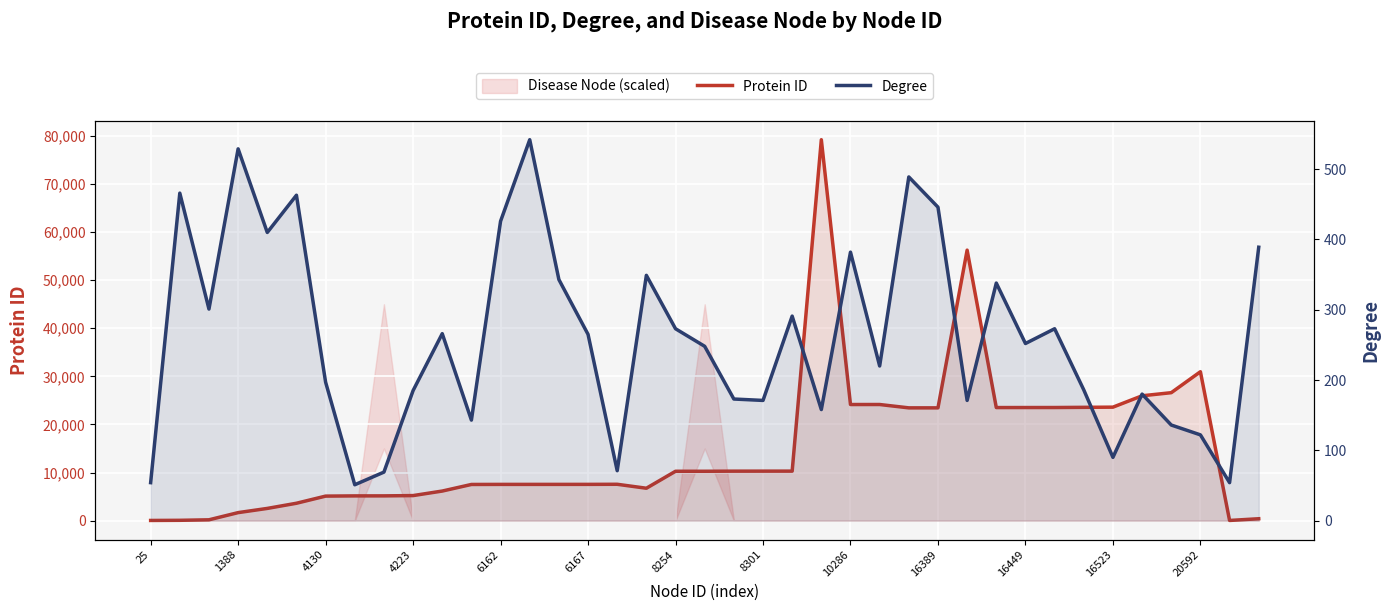

At how many categories does at least one series exceed 42112?

2